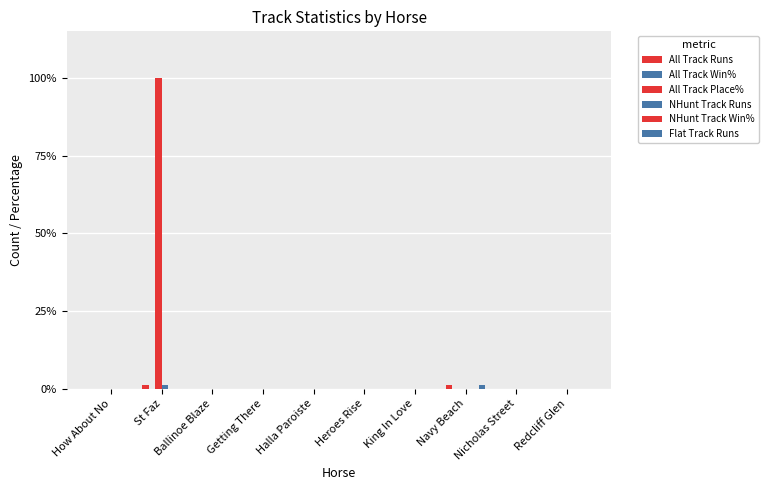

How many data points does each series have?

10